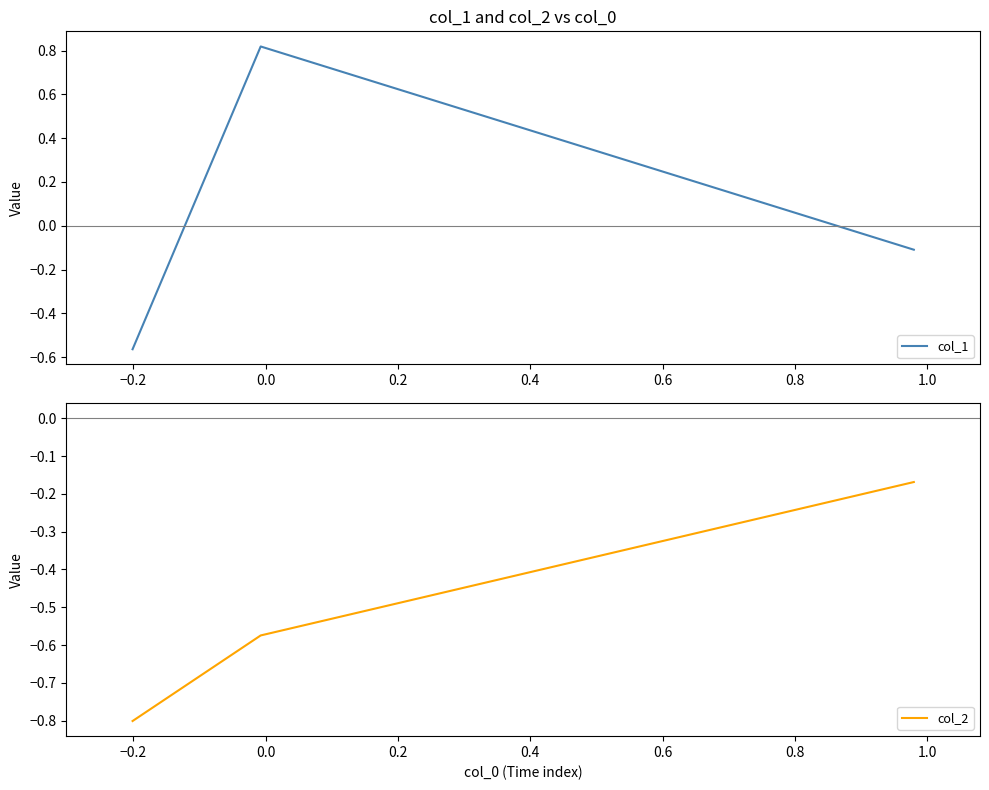

What is the minimum value for col_2?

-0.8